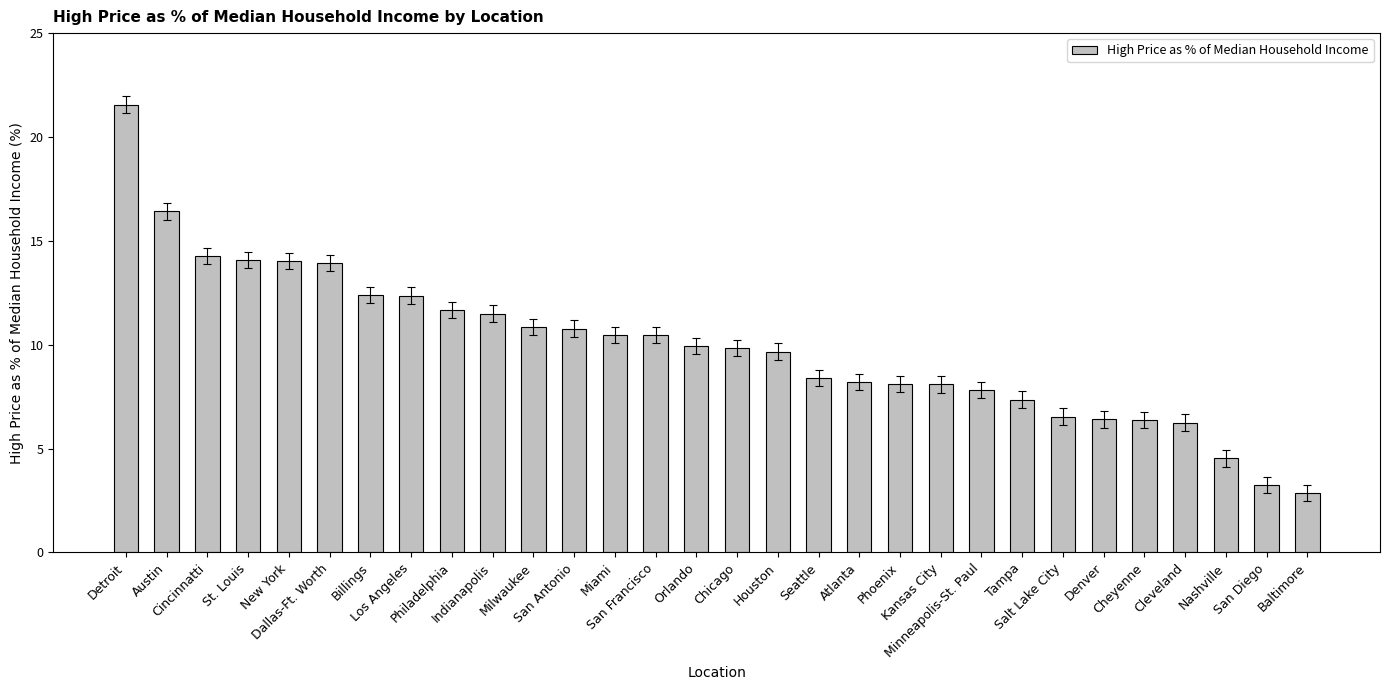

How many values are below 9?

13